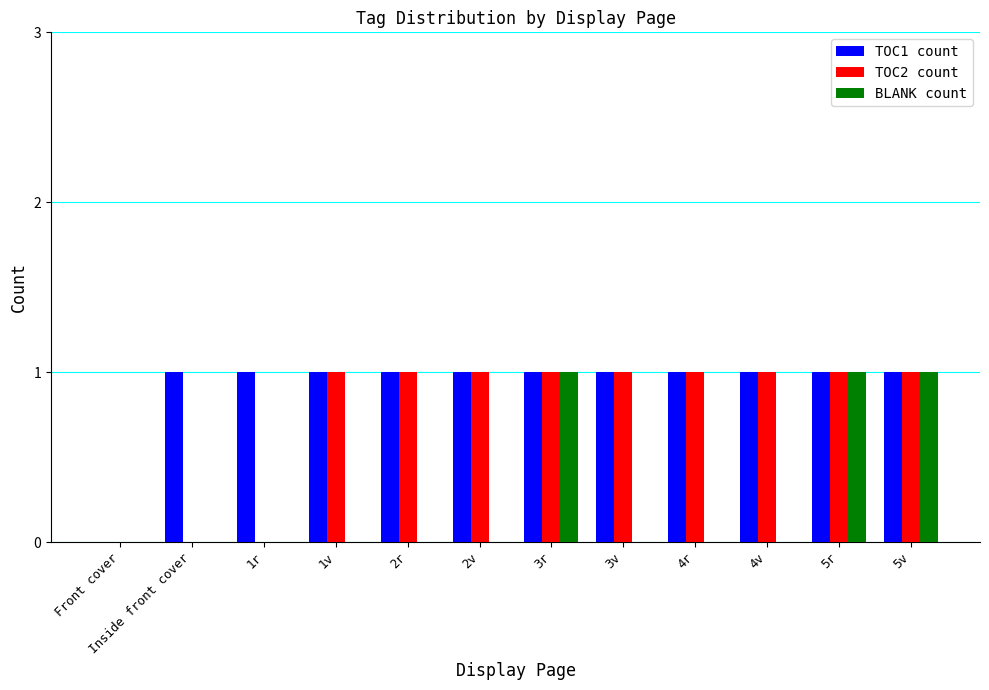

What is the total value across all series at 5r?

3